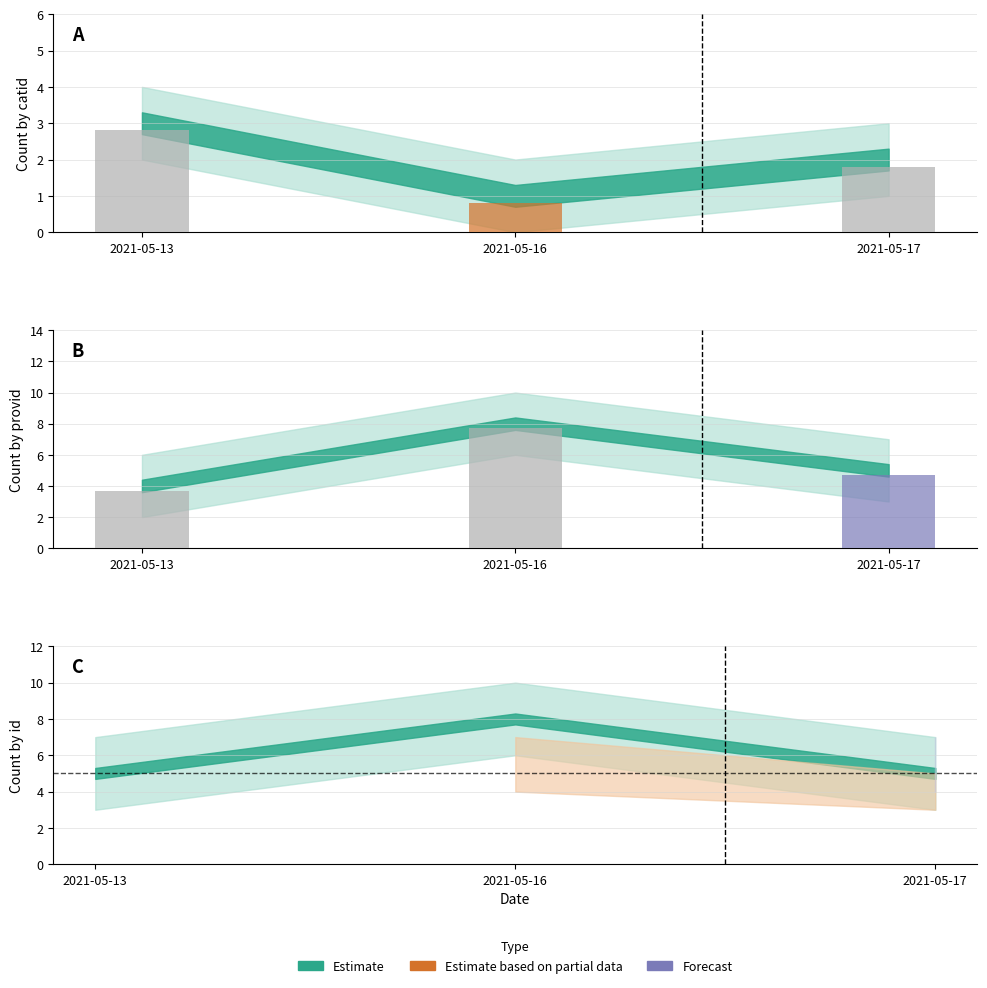

Rank the series at 2021-05-16 from highest to lowest value.

provid, id, catid